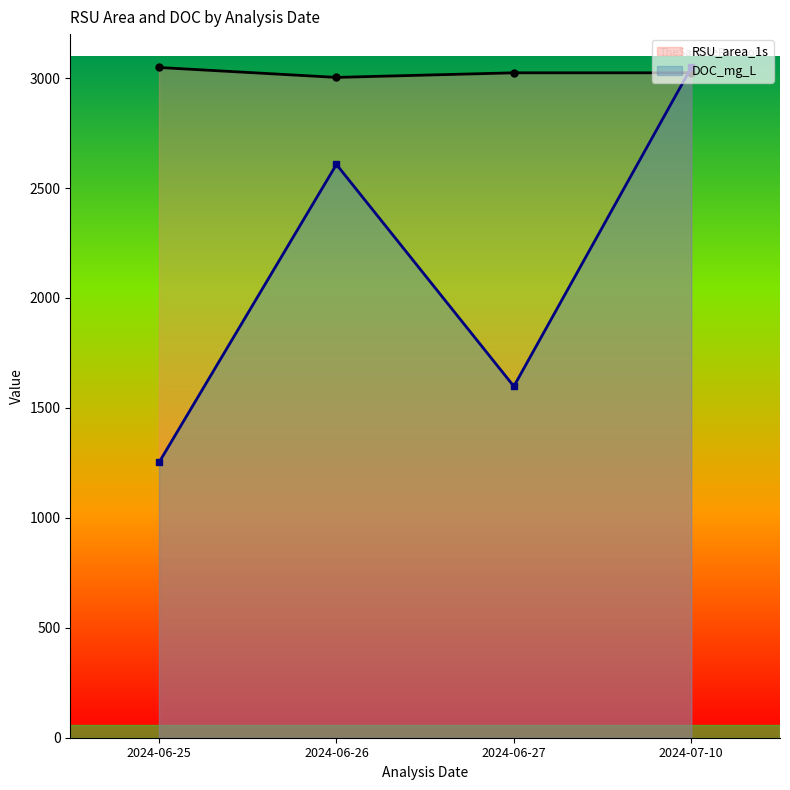

What position from the right is 2024-06-27?

2